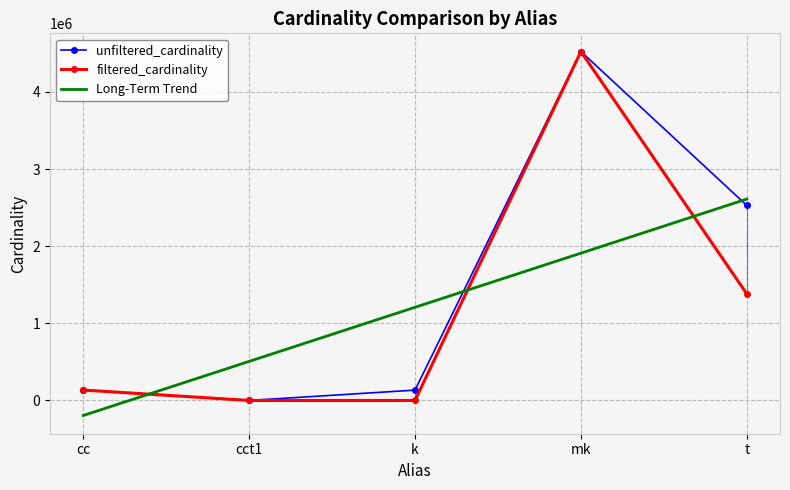

True or false: Long-Term Trend has a value of 1707262.1 at t.

False